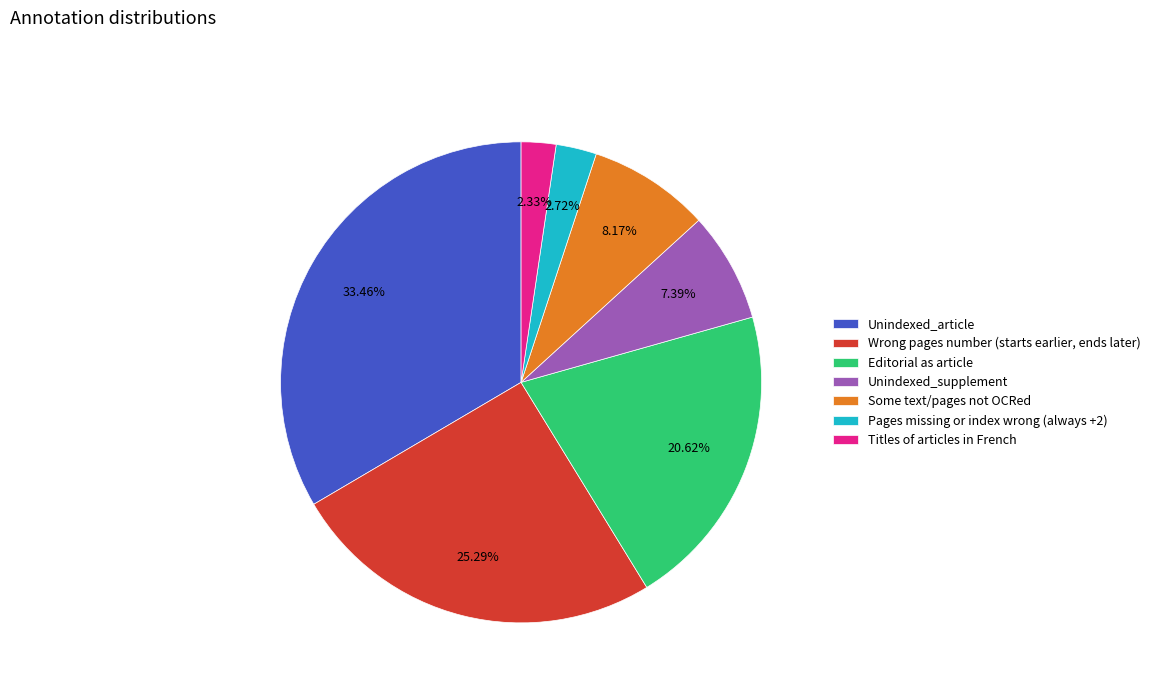

How much of the chart is everything except Some text/pages not OCRed?

91.8%